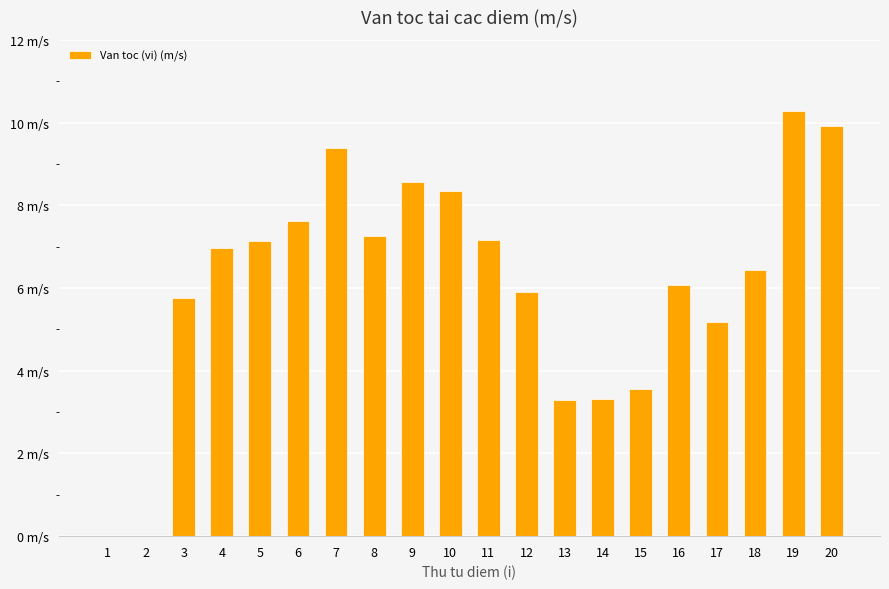

List the labels in order of value, smallest first.

1, 2, 13, 14, 15, 17, 3, 12, 16, 18, 4, 5, 11, 8, 6, 10, 9, 7, 20, 19